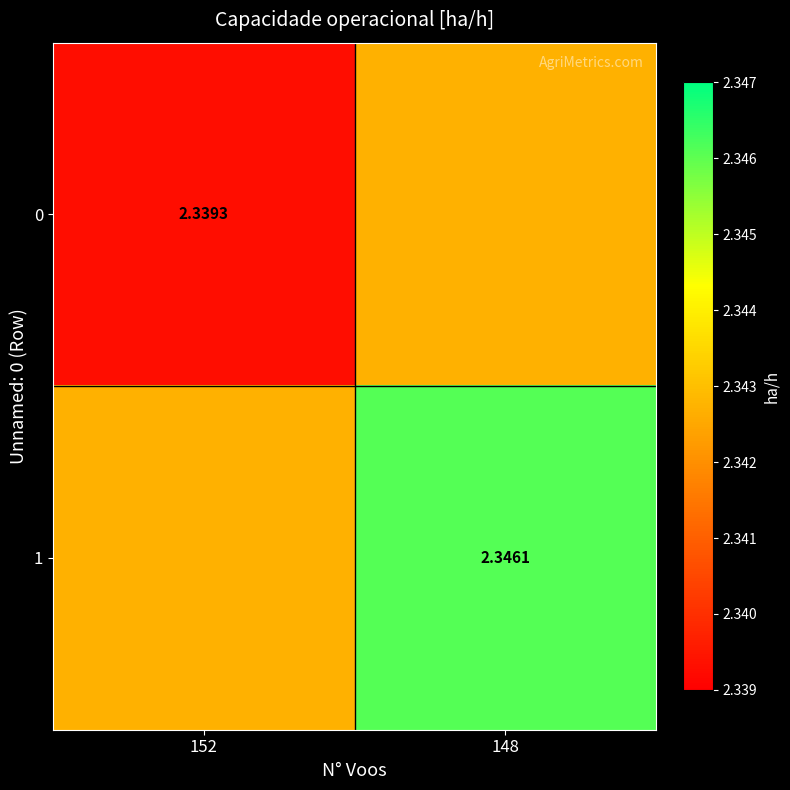

Is the value of 1 at 148 greater than the value of 0 at 152?

Yes